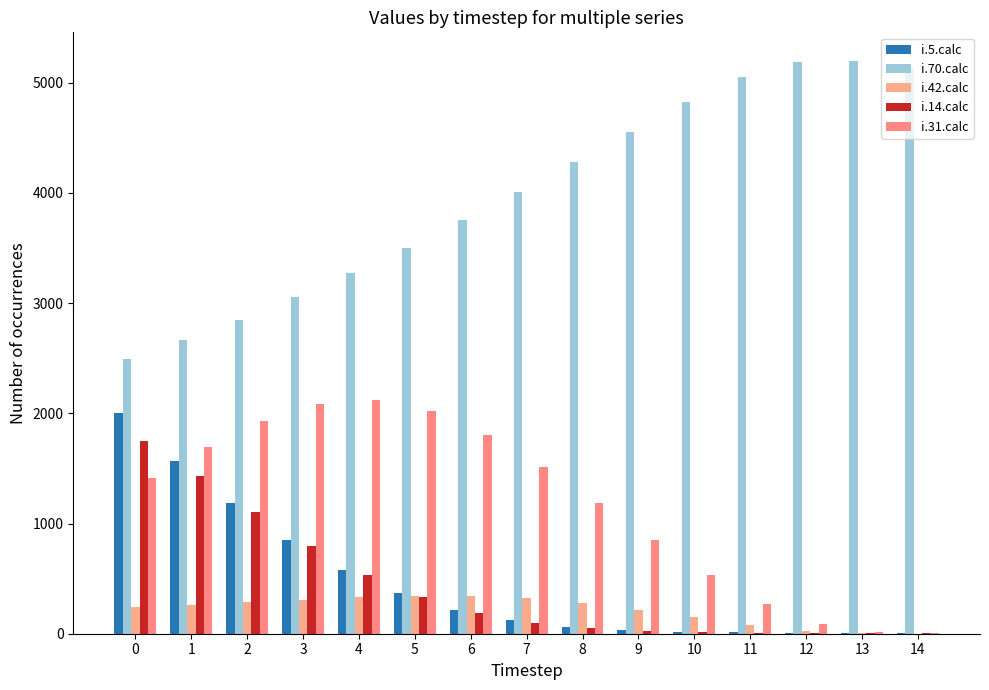

What is the difference between the maximum and second lowest values in the i.5.calc series?

1991